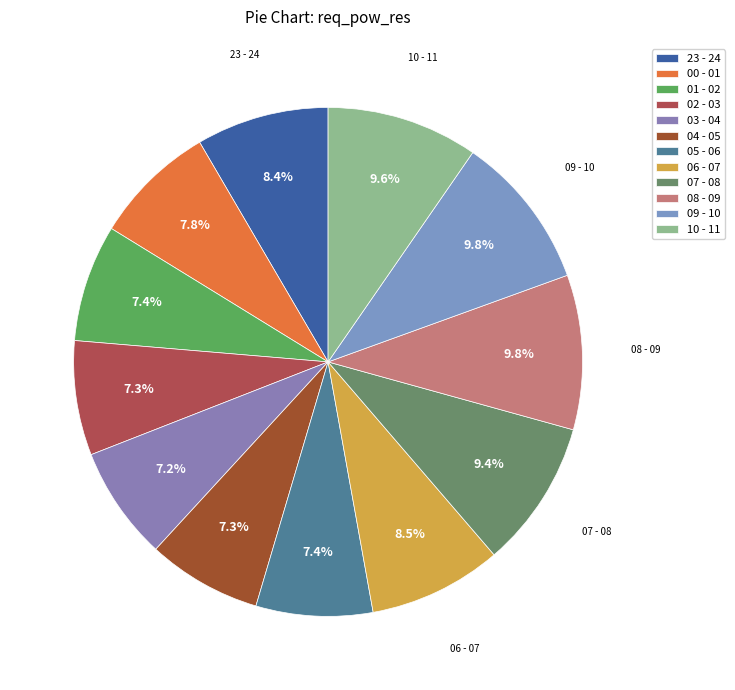

Count the number of slices in the pie.

12